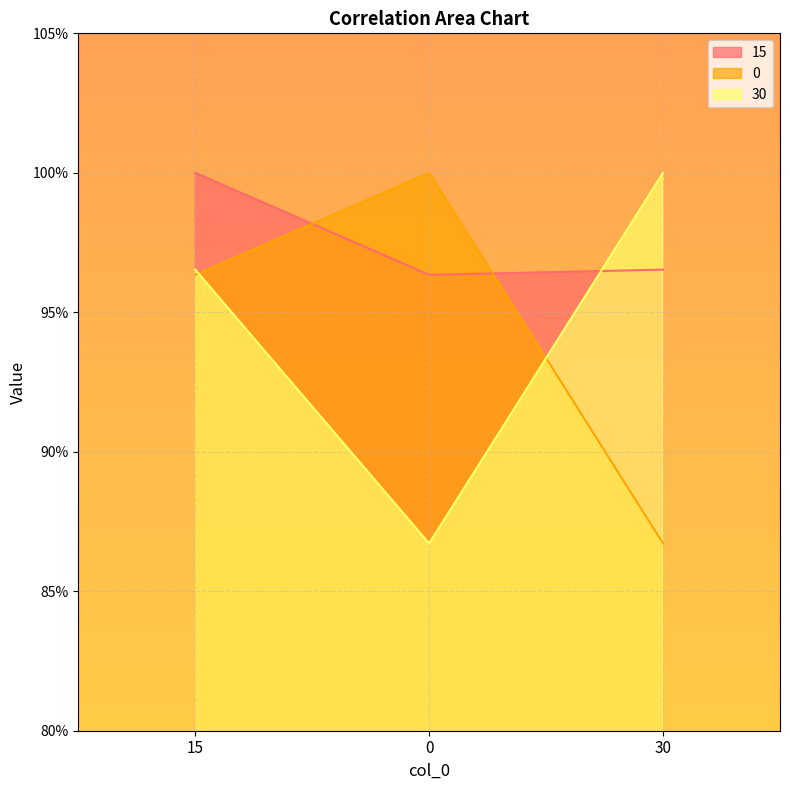

Between 15 and 0, which is larger?

15